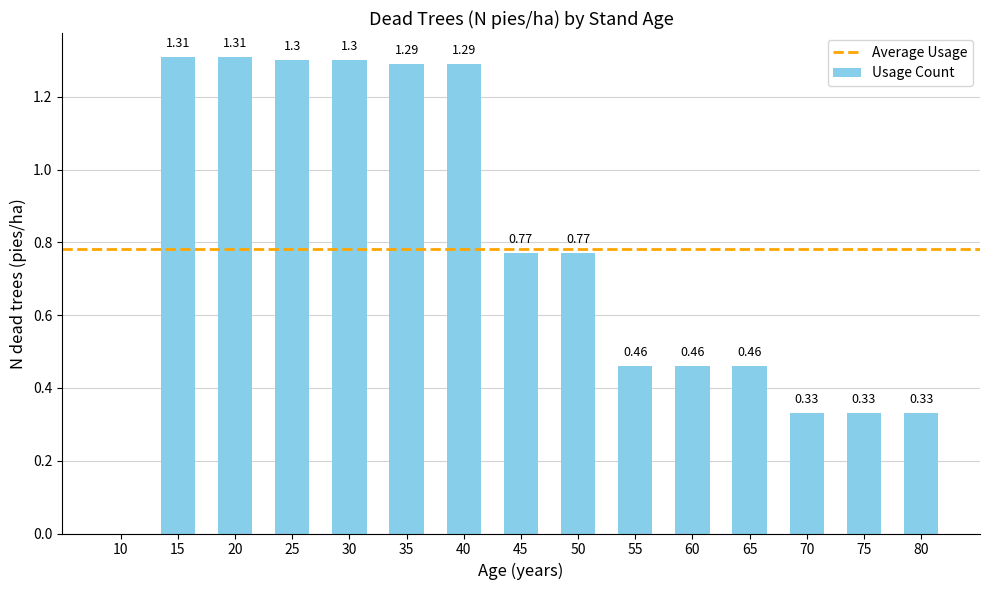

How many values are above zero?

14